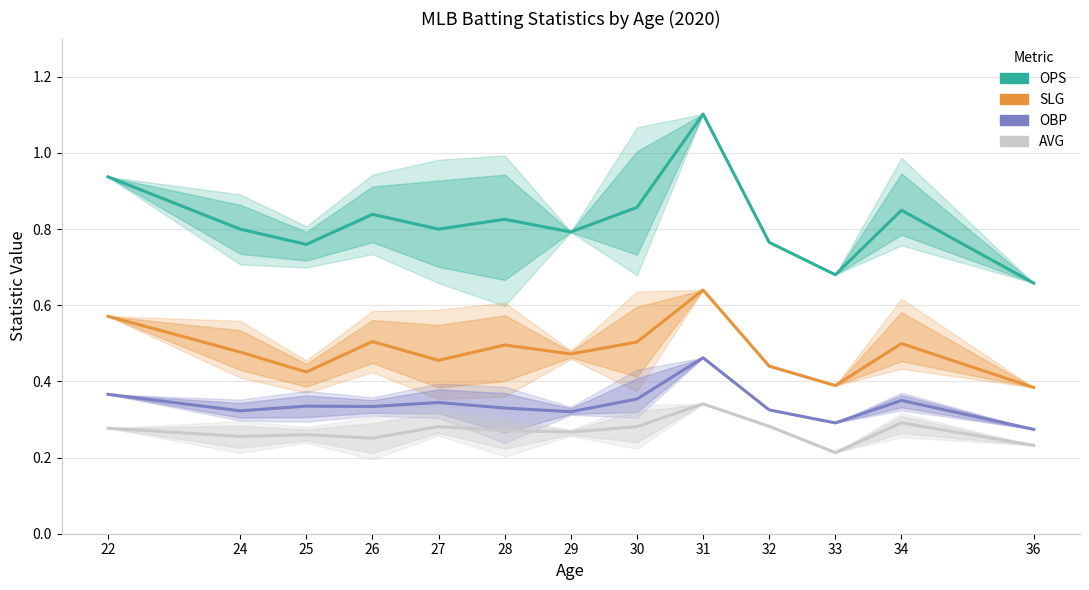

Reading left to right, transcribe all the data shown in this chart.

OPS: 22=0.9	24=0.8	25=0.8	26=0.8	27=0.8	28=0.8	29=0.8	30=0.9	31=1.1	32=0.8	33=0.7	34=0.8	36=0.7
SLG: 22=0.6	24=0.5	25=0.4	26=0.5	27=0.5	28=0.5	29=0.5	30=0.5	31=0.6	32=0.4	33=0.4	34=0.5	36=0.4
OBP: 22=0.4	24=0.3	25=0.3	26=0.3	27=0.3	28=0.3	29=0.3	30=0.4	31=0.5	32=0.3	33=0.3	34=0.4	36=0.3
AVG: 22=0.3	24=0.3	25=0.3	26=0.3	27=0.3	28=0.3	29=0.3	30=0.3	31=0.3	32=0.3	33=0.2	34=0.3	36=0.2